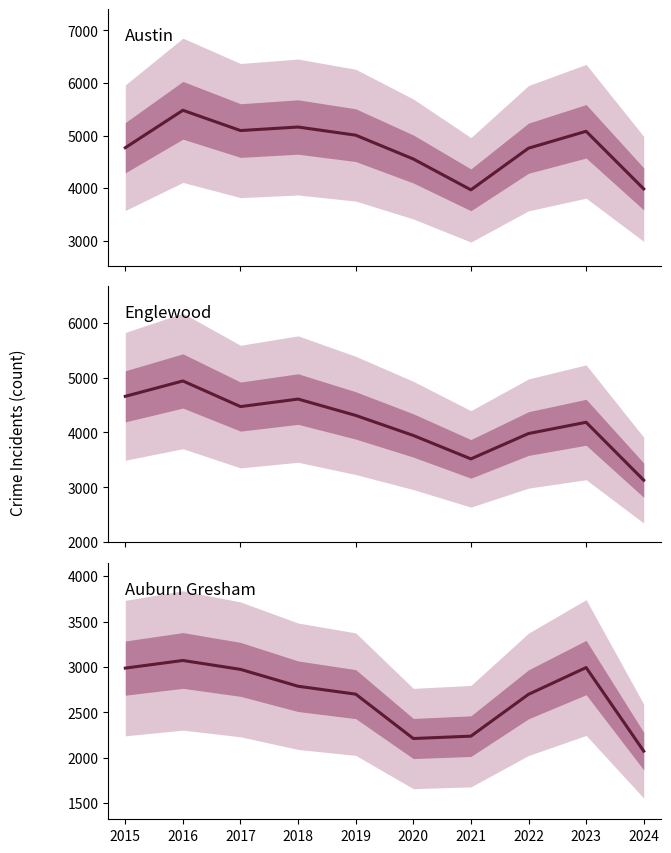

The Englewood series shows 4185 at 2023. True or false?

True